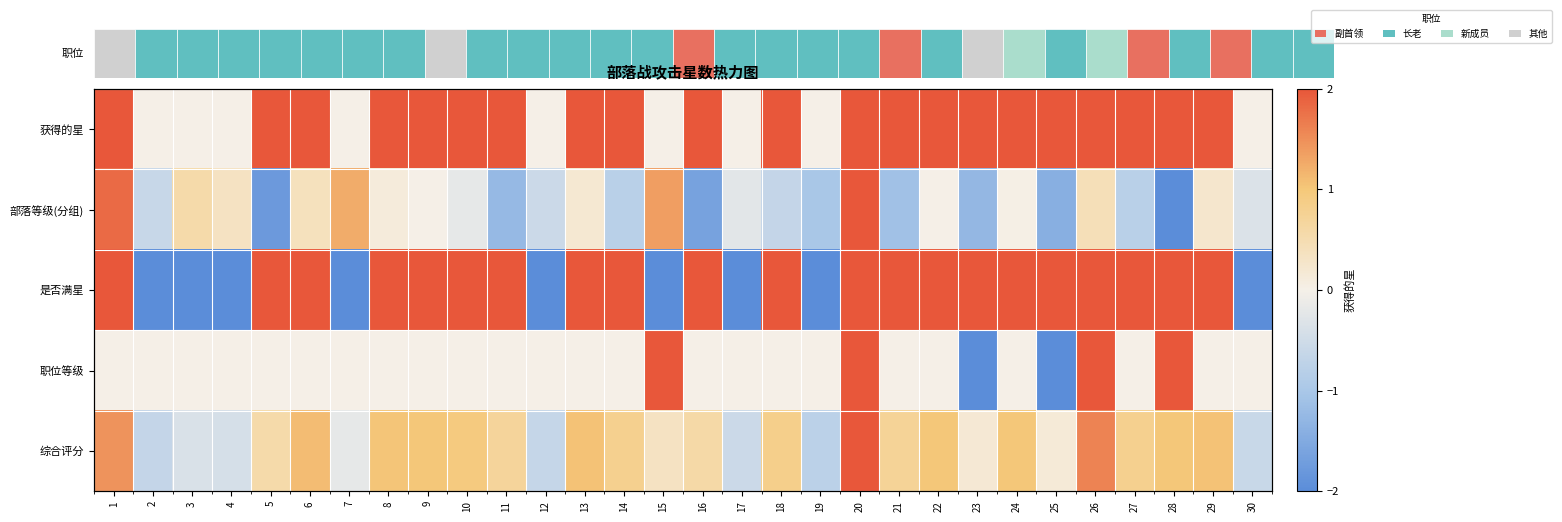

The 是否满星 series shows 3.3 at 8. True or false?

False